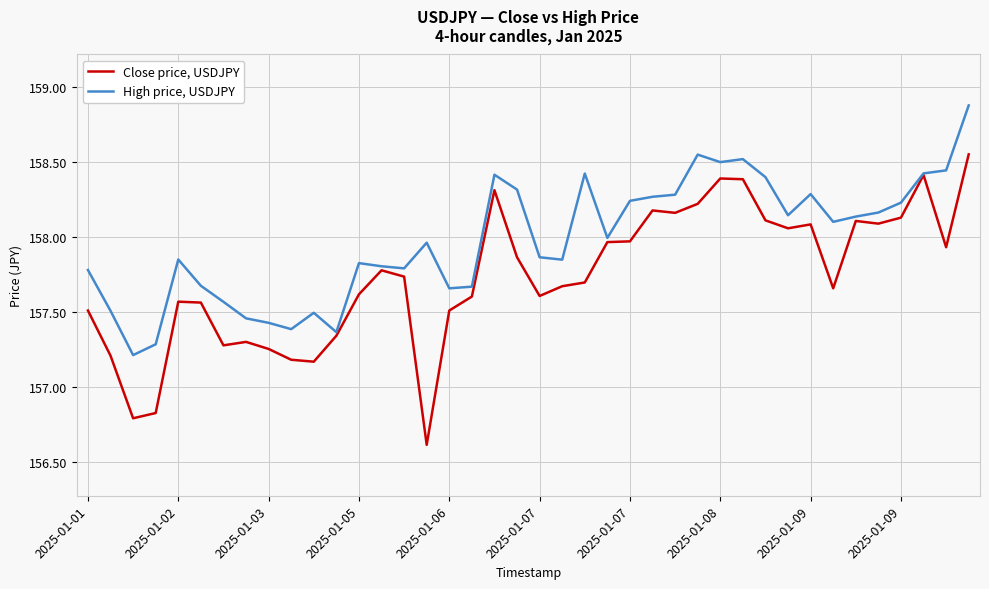

Which series has the largest total across all categories?

High price, USDJPY